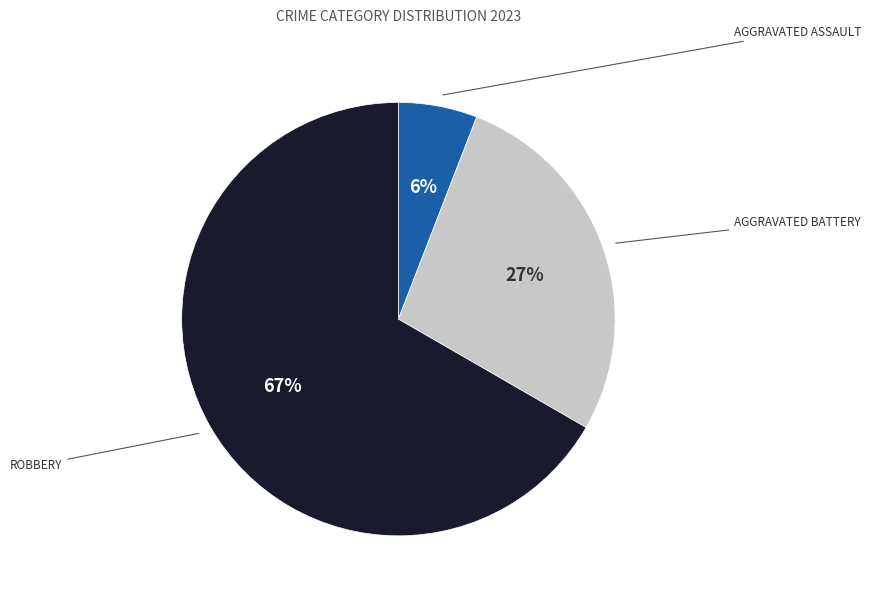

To the nearest percent, what is the average slice percentage?

33%